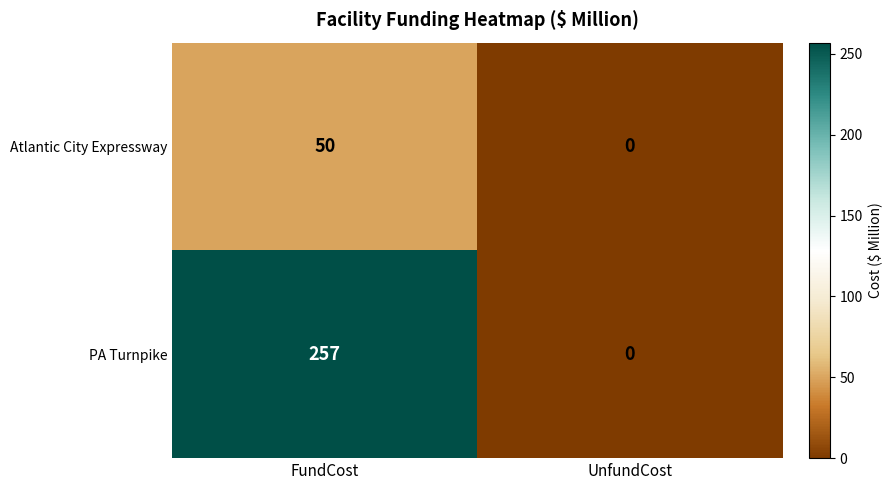

What is the sum of all Atlantic City Expressway values?

50